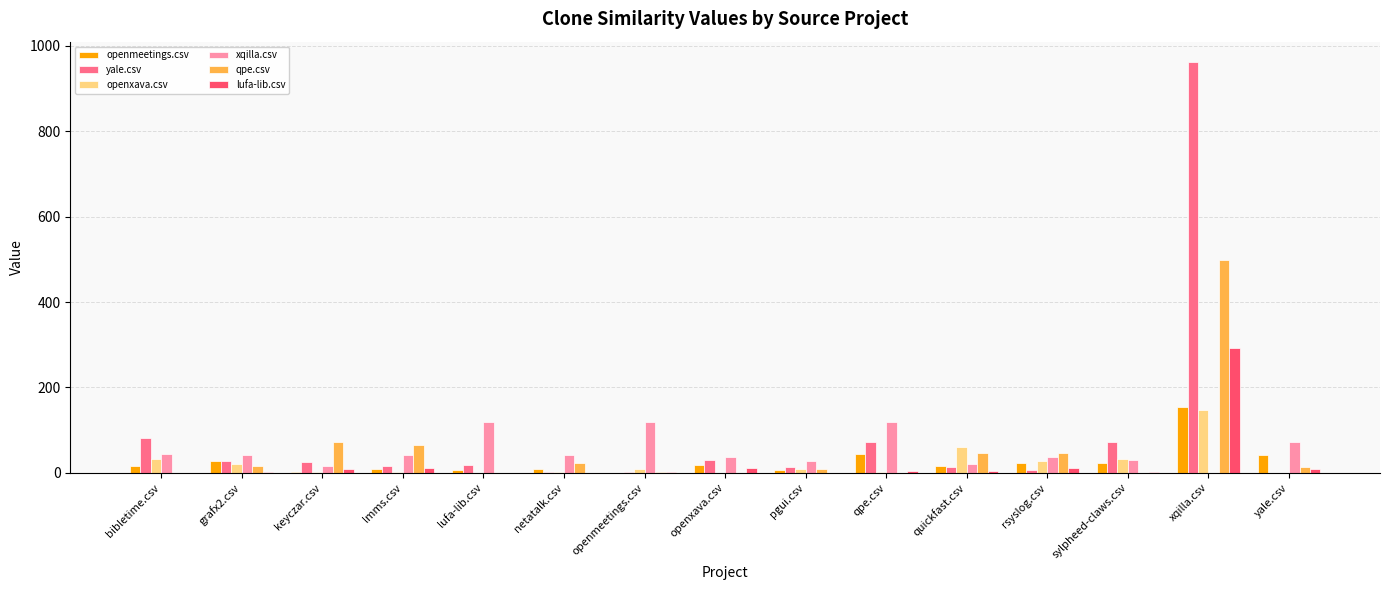

The qpe.csv series shows 0 at lufa-lib.csv. True or false?

True